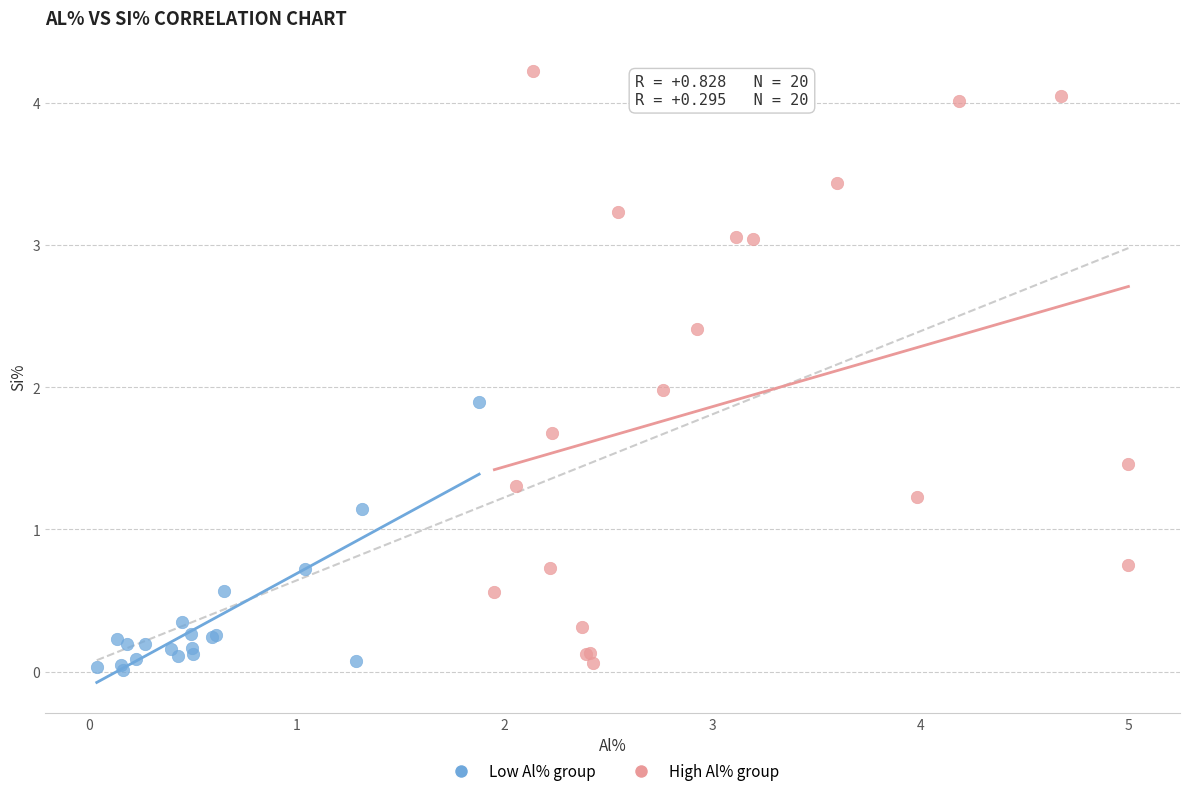

Which series contains the highest Y value?

High Al% group